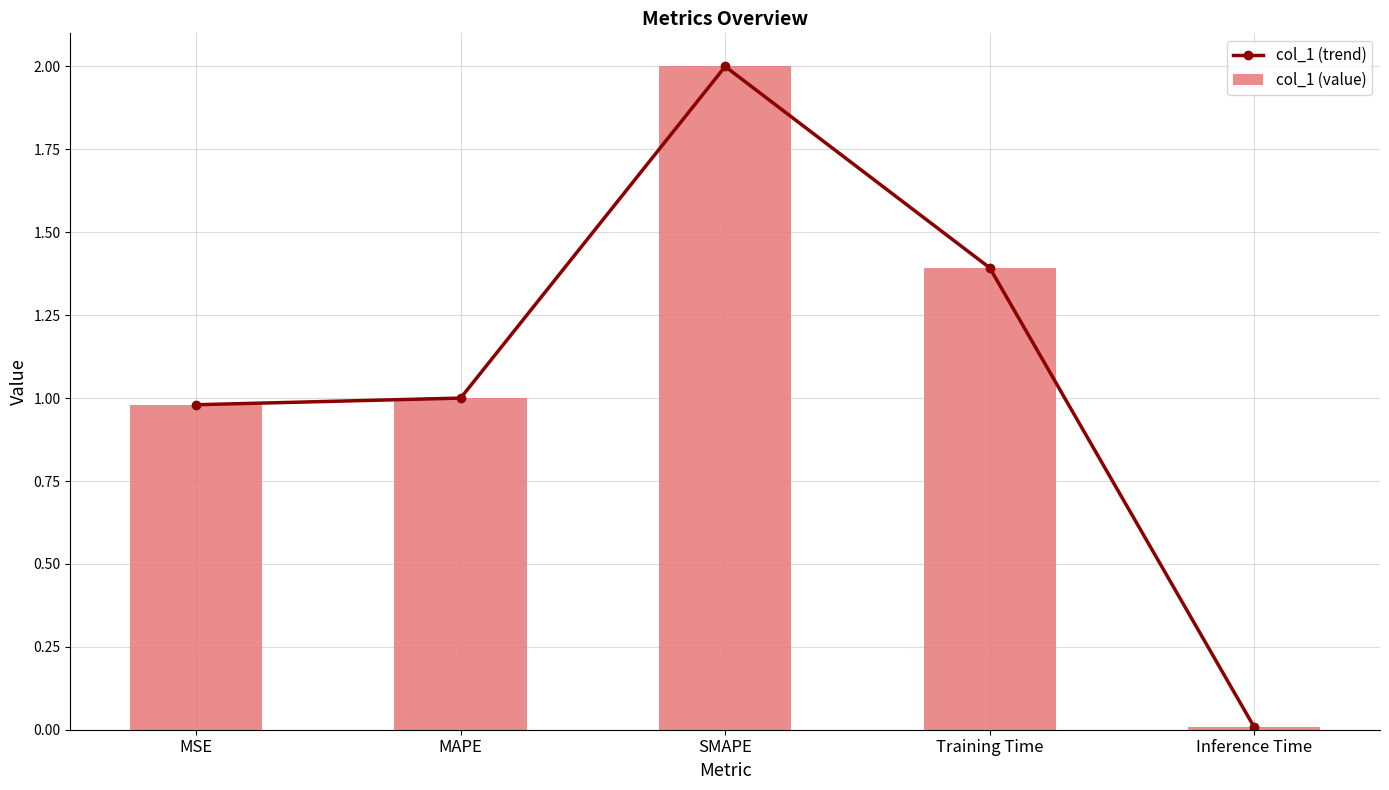

At which label is col_1 (value) closest to 1?

MAPE